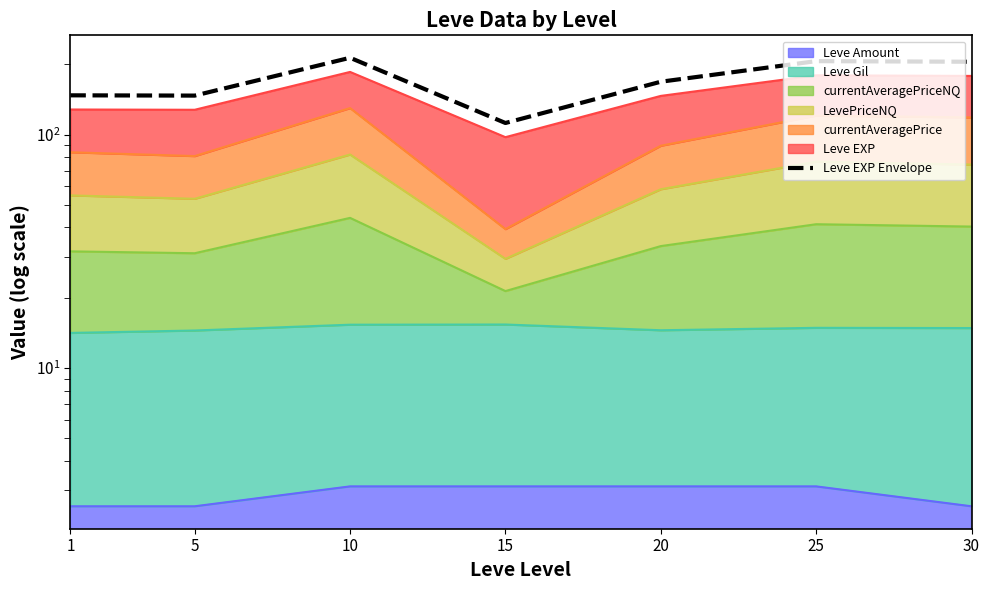

The chart shows a value of 112.1 at 15. True or false?

True